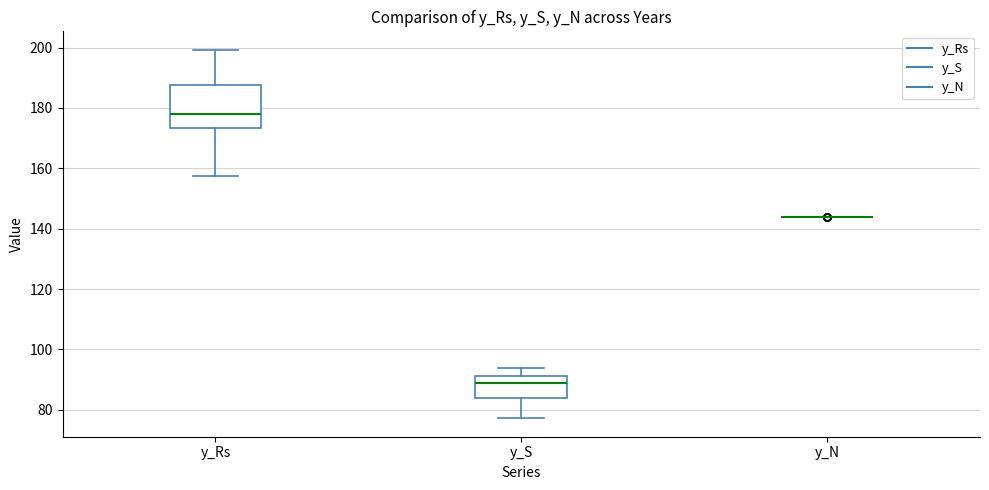

Comparing the boxes themselves (not the whiskers), which one is the tallest?

y_Rs